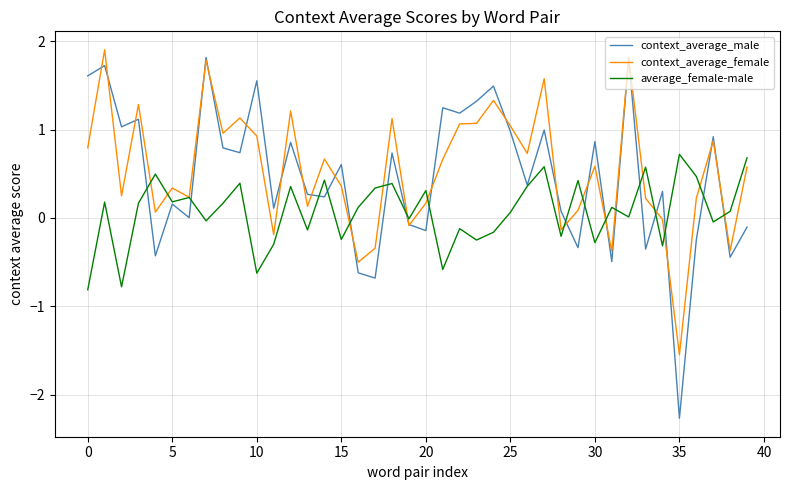

Which series has the largest range (max minus min)?

context_average_male